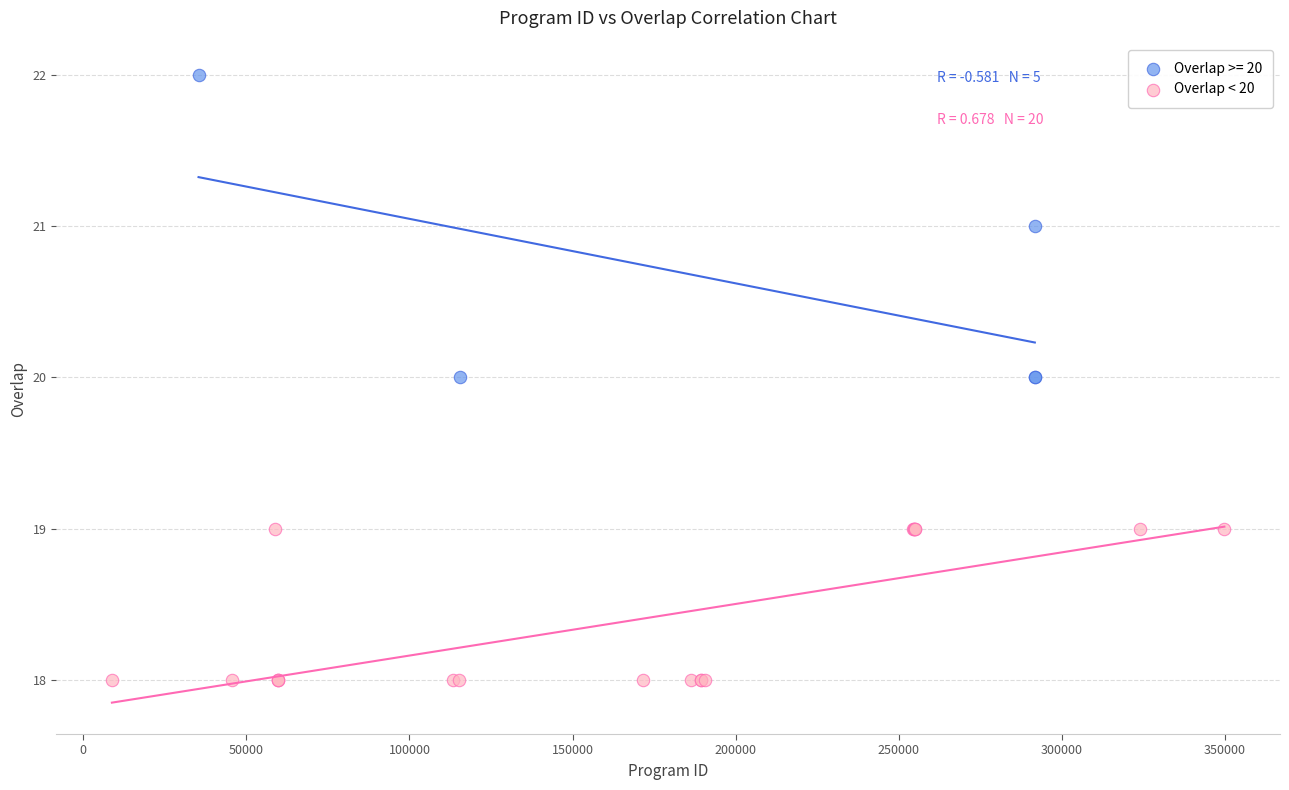

Which series has the widest spread of Y values?

Overlap >= 20